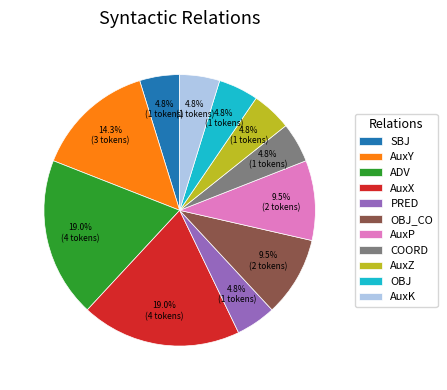

True or false: ADV accounts for 12% of the total.

False